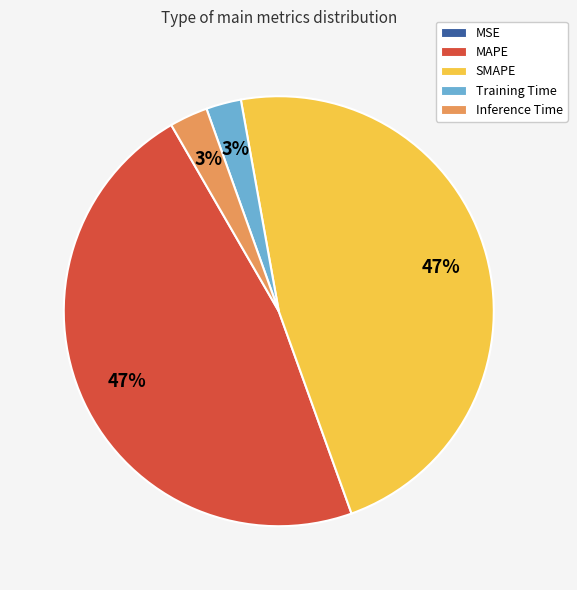

Is there a majority slice in this chart?

No